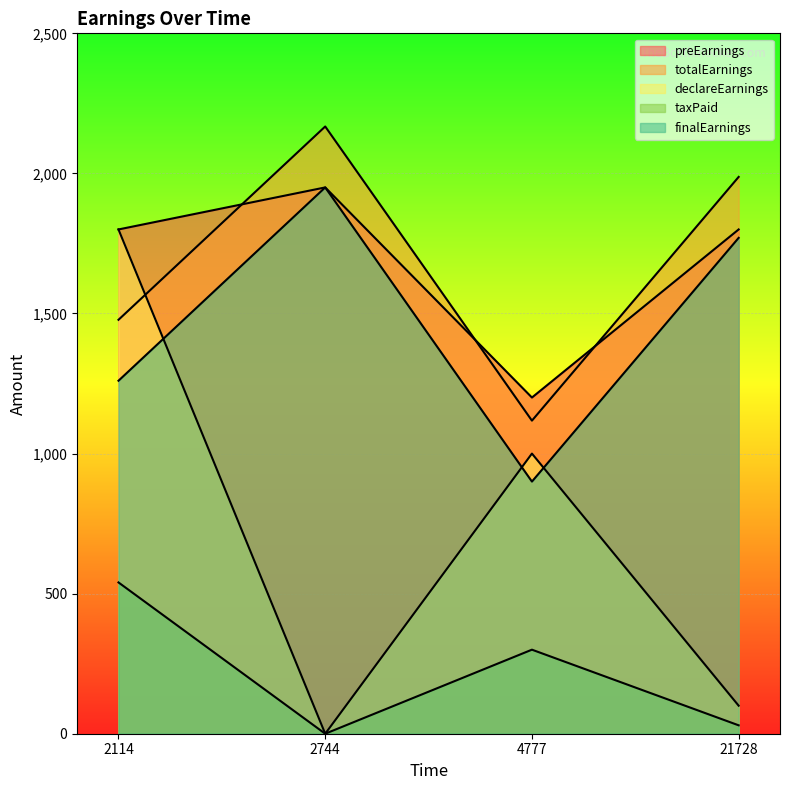

True or false: totalEarnings has a value of 491.2 at 21728.

False